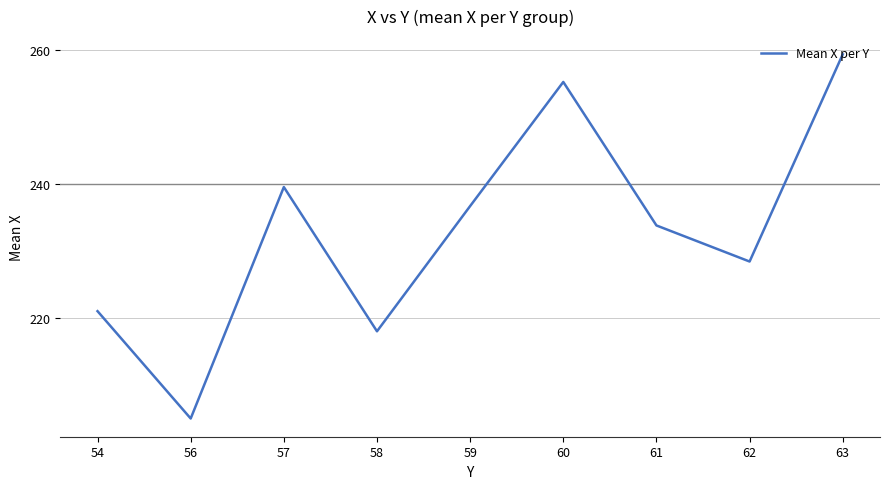

What is the difference between the maximum and minimum values?

54.3